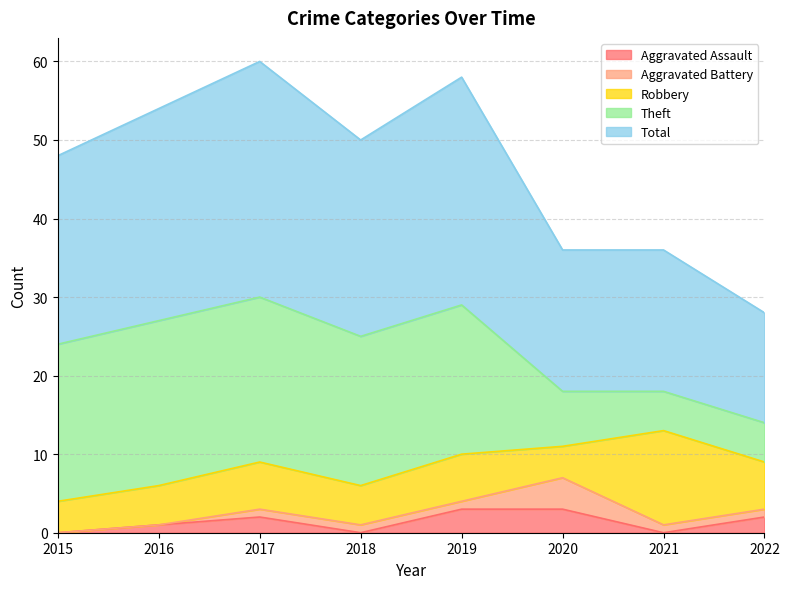

What is the value of the Aggravated Battery point at the 5th from the left?

1